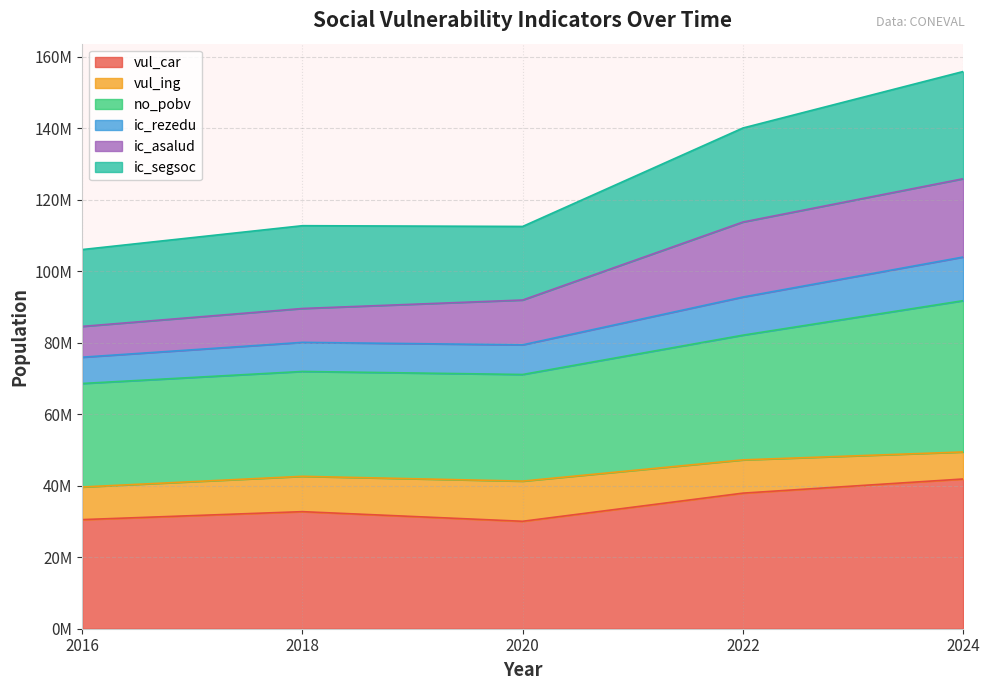

Rank the categories by no_pobv value from highest to lowest.

2024, 2022, 2018, 2020, 2016